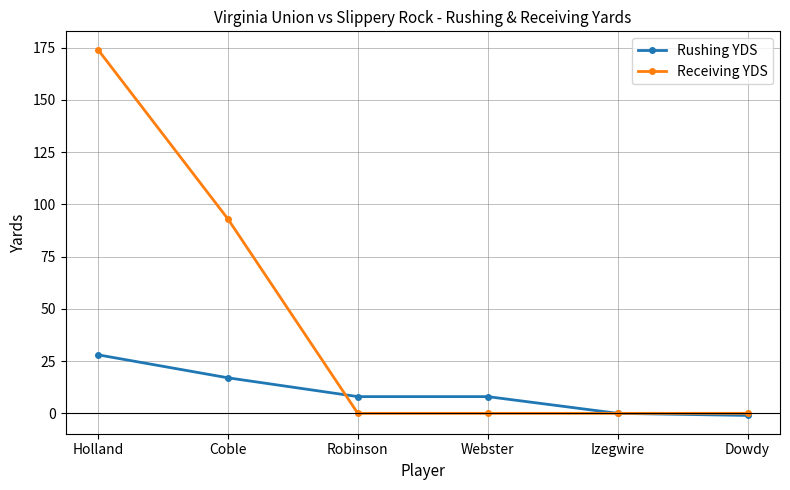

List the series in order of their overall mean, lowest first.

Rushing YDS, Receiving YDS